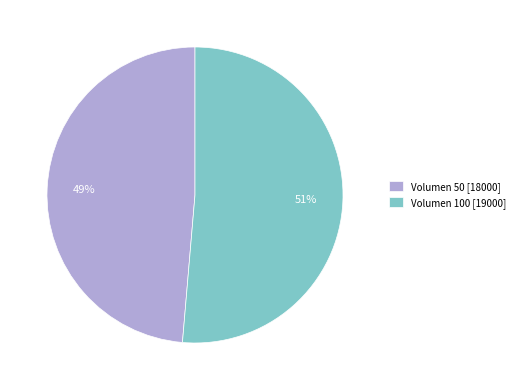

Which category accounts for the majority?

Volumen 100